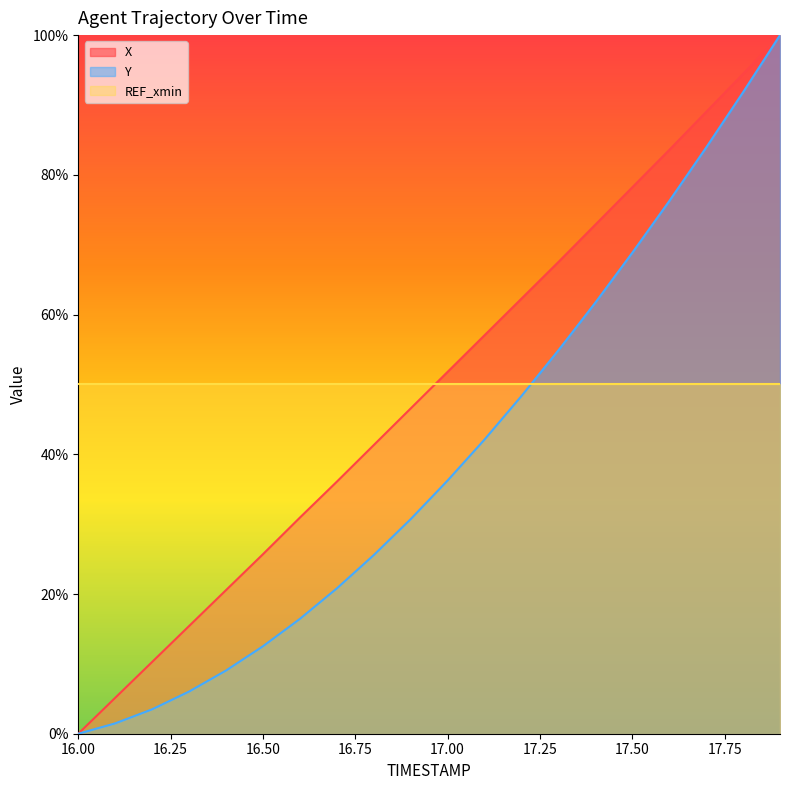

What is the label of the 16th point from the left?

17.5